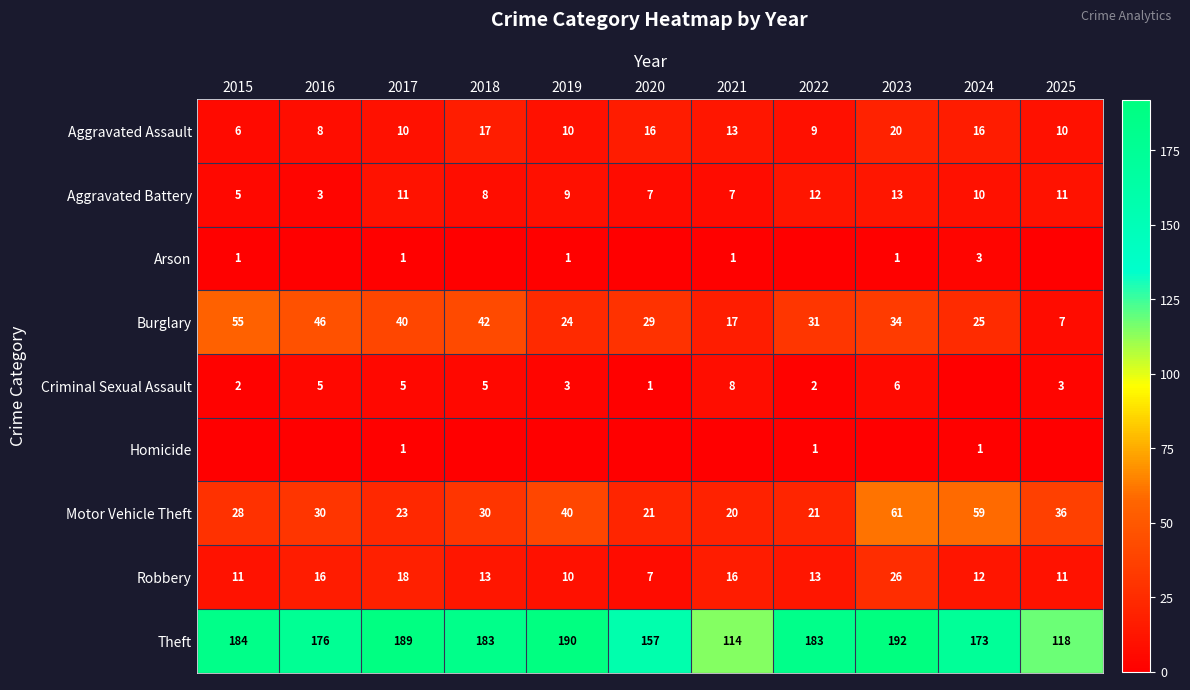

At which label is Motor Vehicle Theft closest to 40?

2019